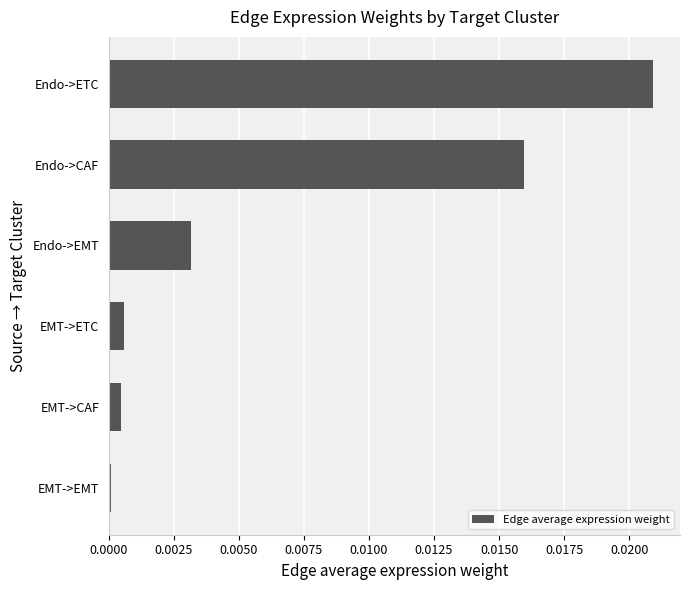

Is it true that the value at EMT->ETC is 0.0?

True